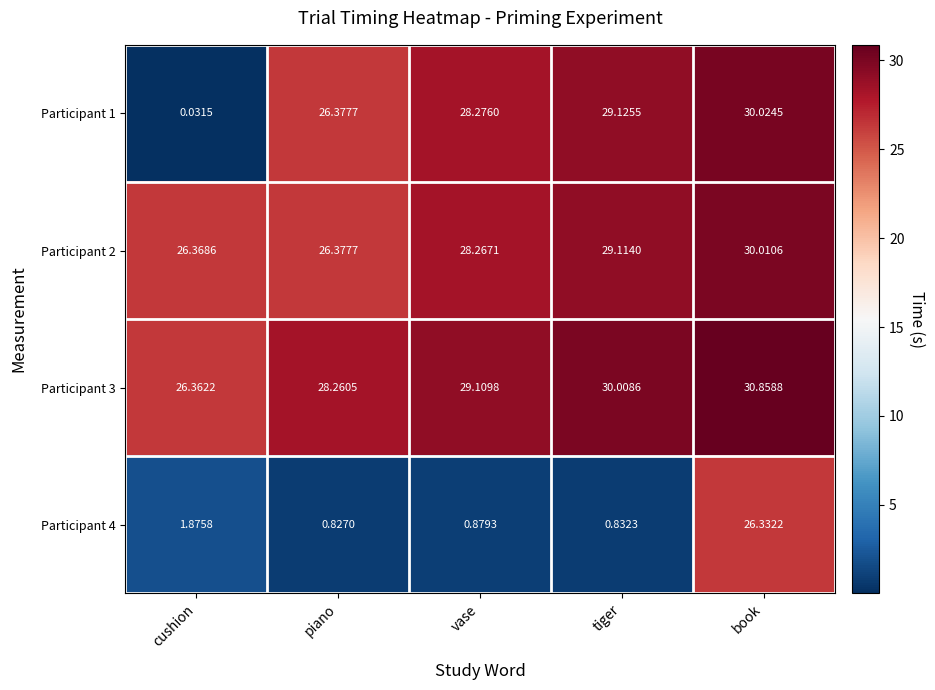

At which category is the sum across all series the highest?

book